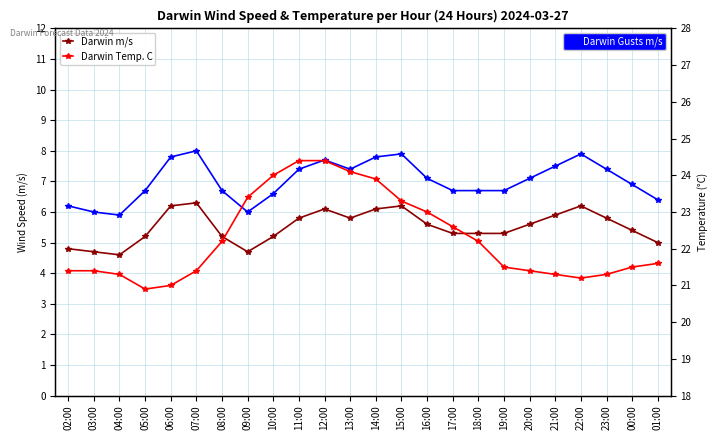

True or false: Darwin m/s and Darwin Temp. C intersect in this chart.

False